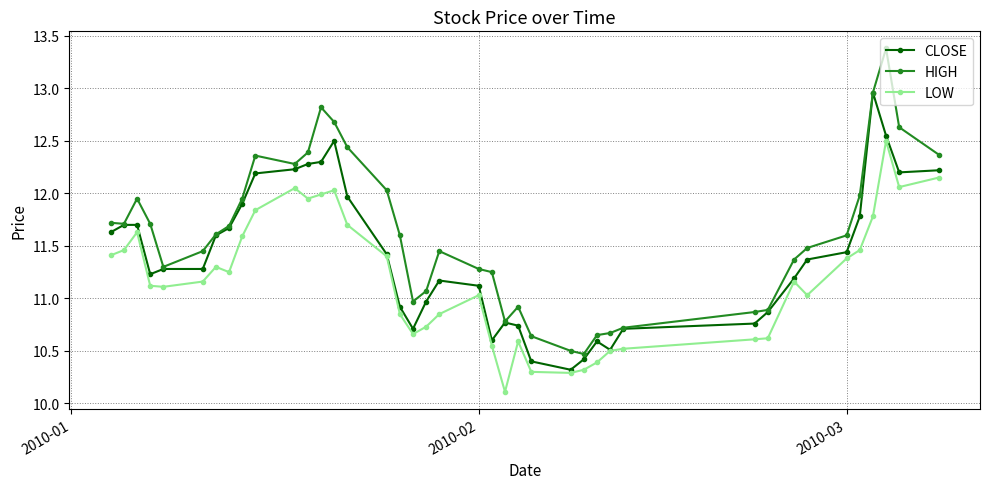

List the series in order of their overall mean, highest first.

HIGH, CLOSE, LOW